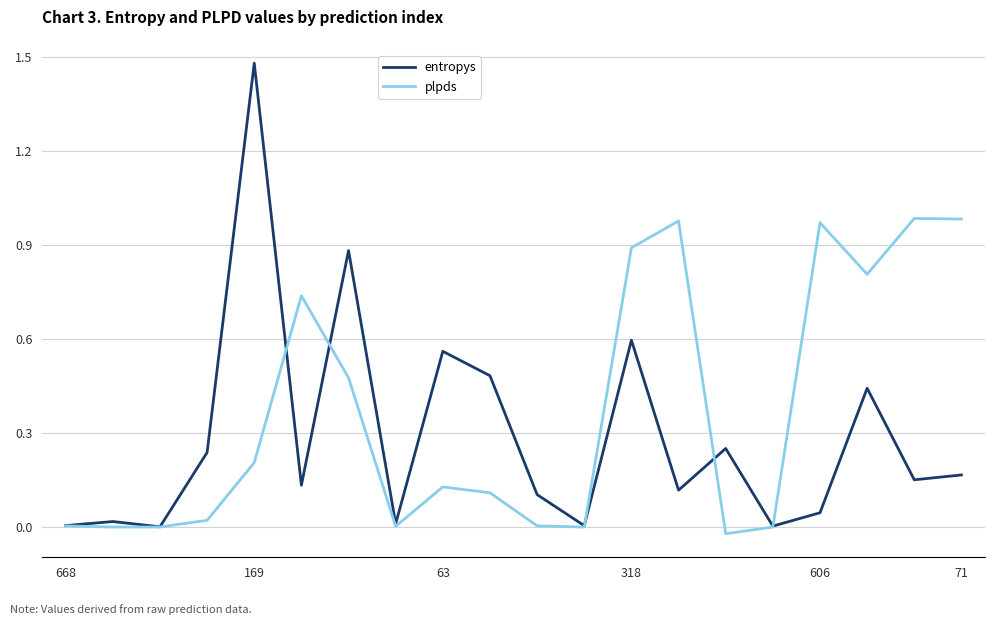

Does the chart have visible grid lines?

Yes